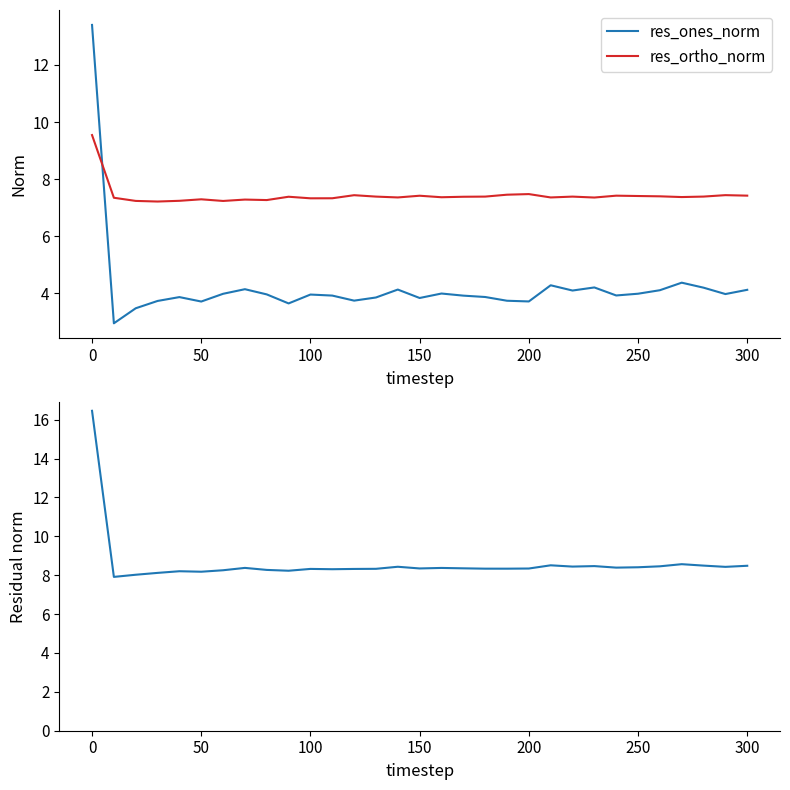

At how many categories does at least one series exceed 15?

1